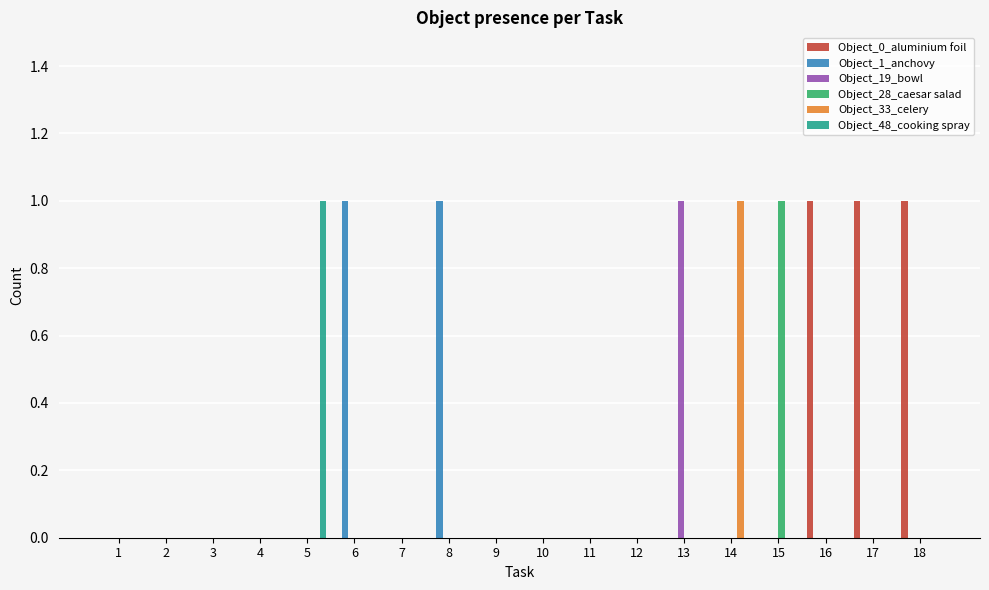

The value of Object_0_aluminium foil at 2 is 1. True or false?

False